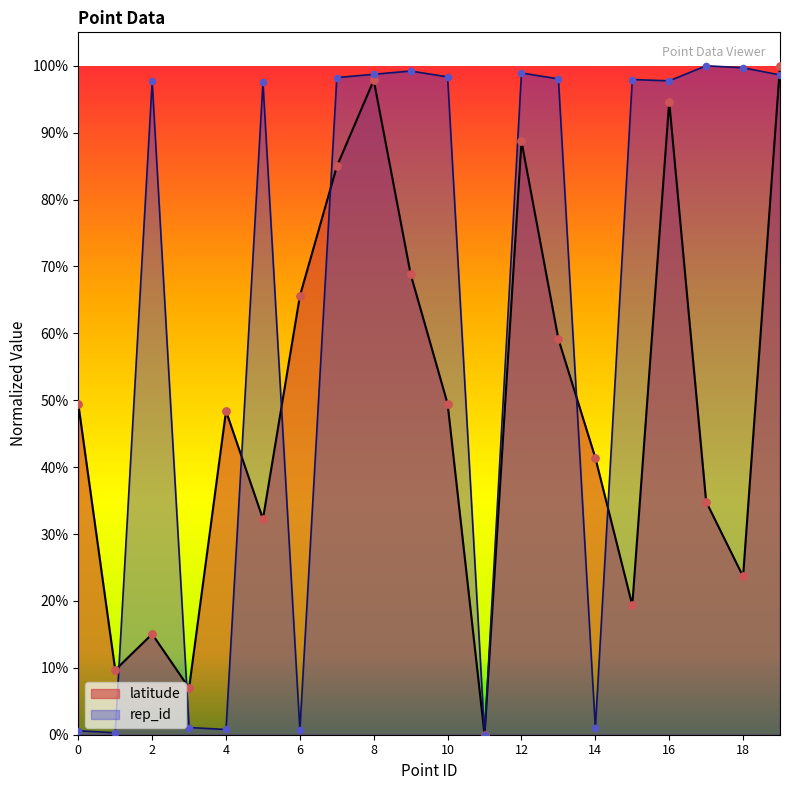

What is the total value across all series at 19?

198.6